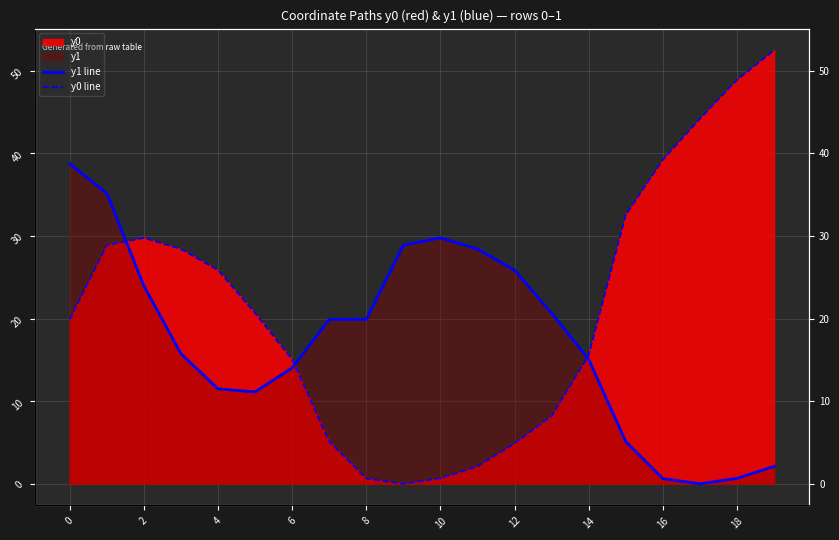

What is the difference between the maximum and minimum values in the y0 line series?

52.5